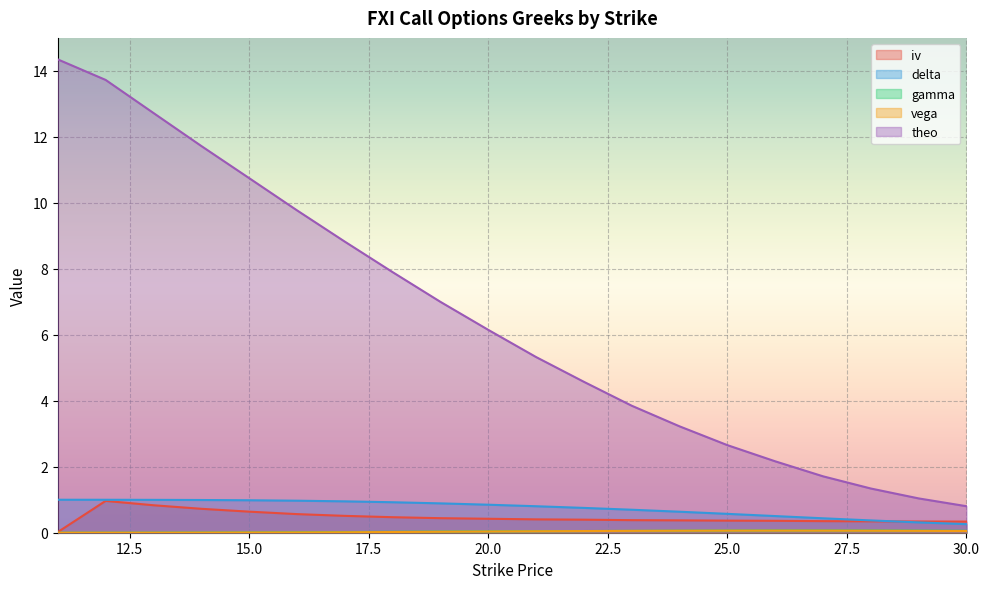

What is the sum of all theo values?

129.6